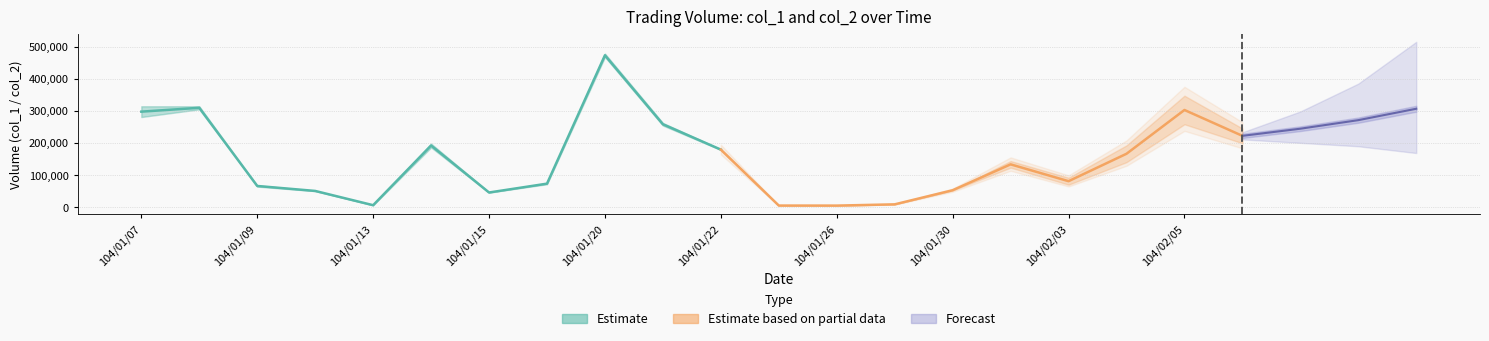

At which category is the sum across all series the highest?

104/01/20